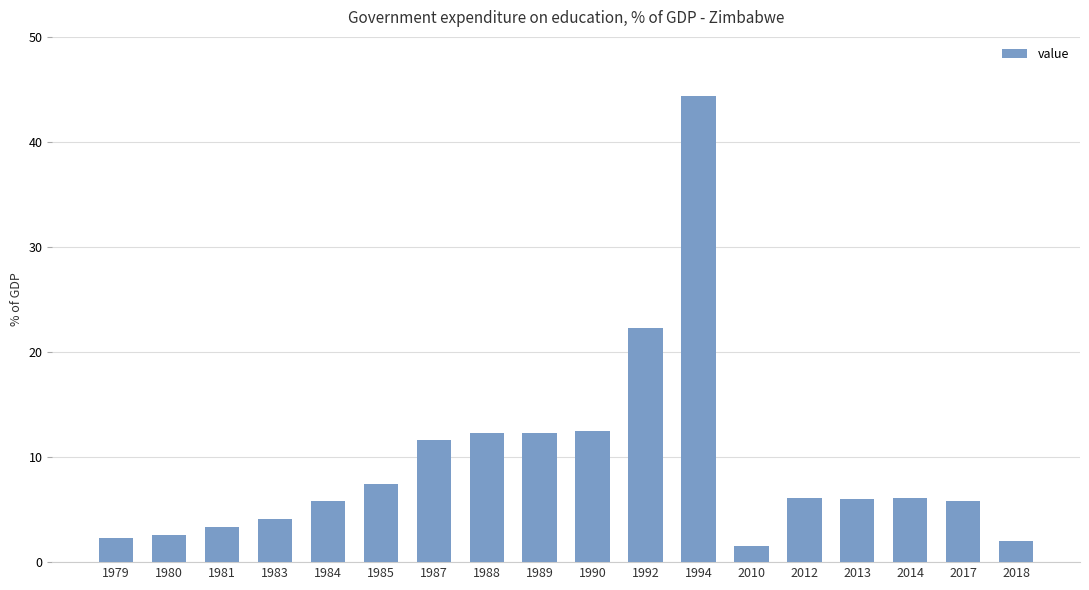

What is the change in value from 1987 to 2013?

-5.6